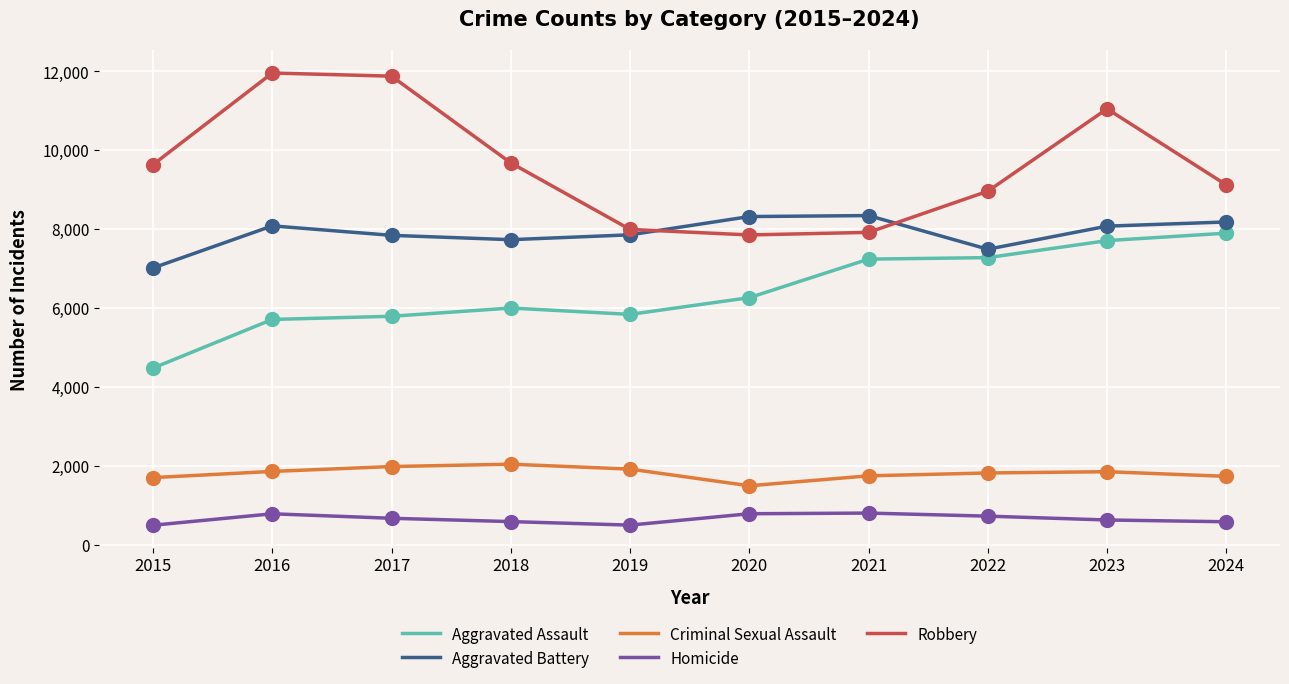

At which category is the sum across all series the highest?

2023